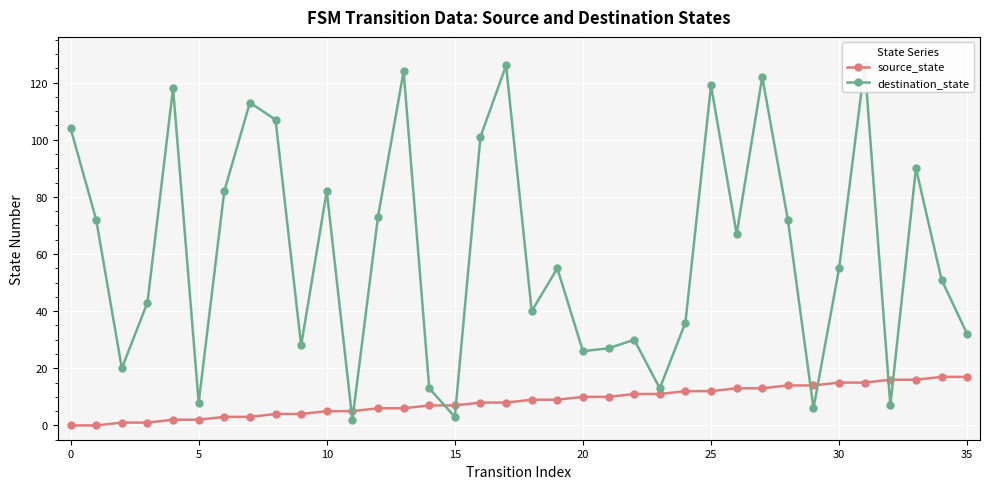

Does the chart display data point markers on the line(s)?

Yes